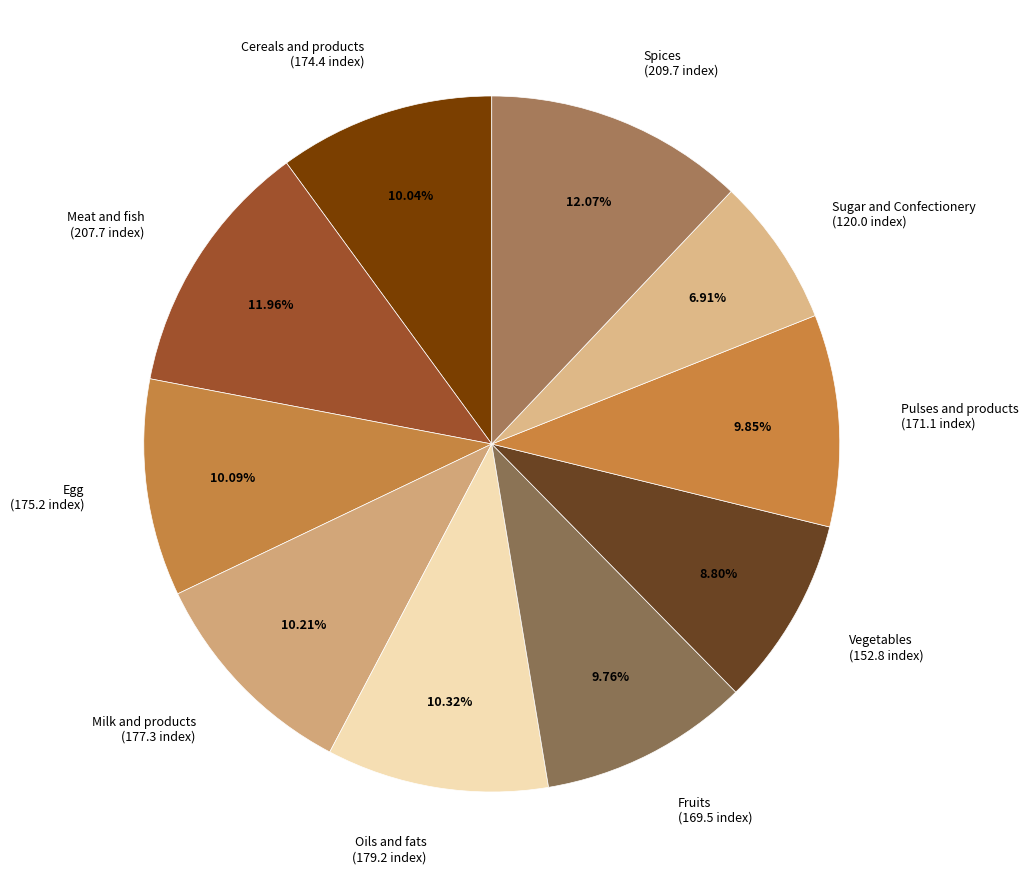

To the nearest percent, what portion does Sugar and Confectionery represent?

7%